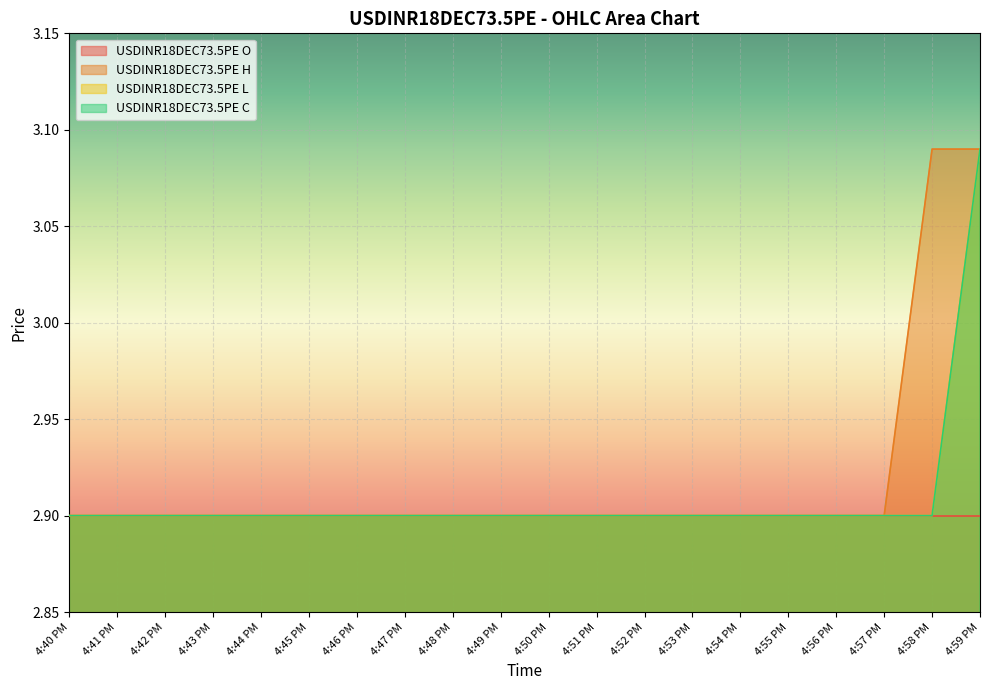

What is the label of the 5th point from the left?

4:44 PM